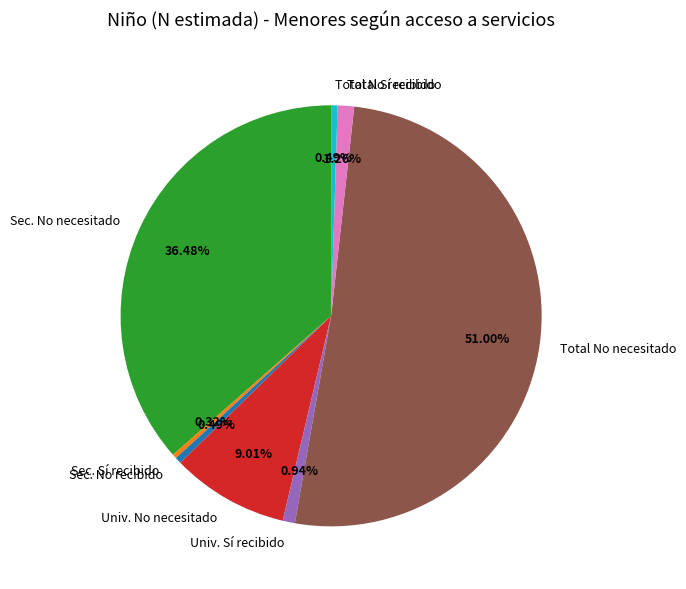

Combined, do Total No recibido and Total No necesitado account for over 50%?

Yes